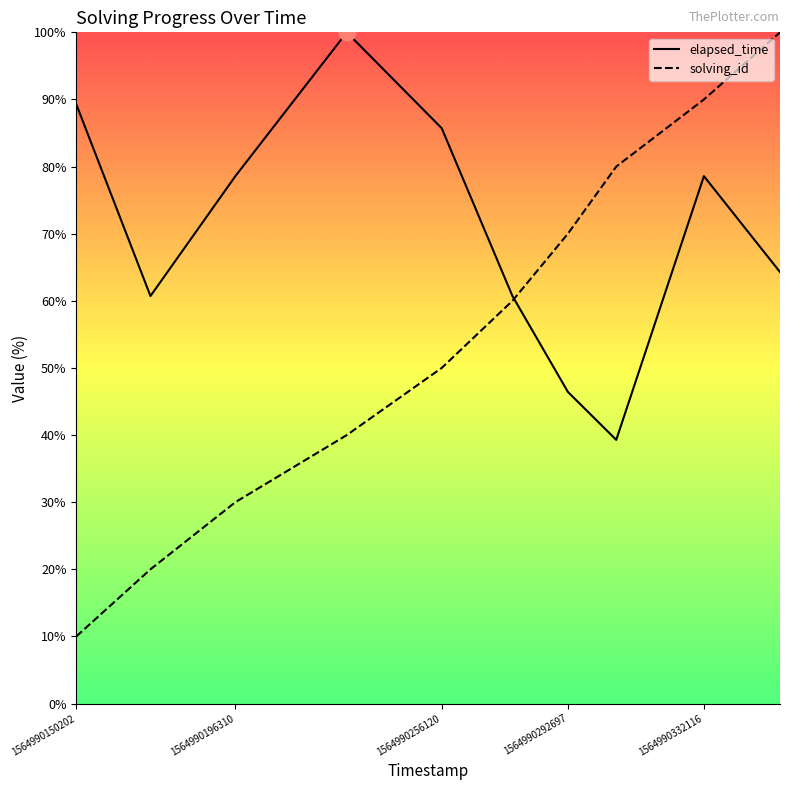

What is the sum of all solving_id values?

550.0